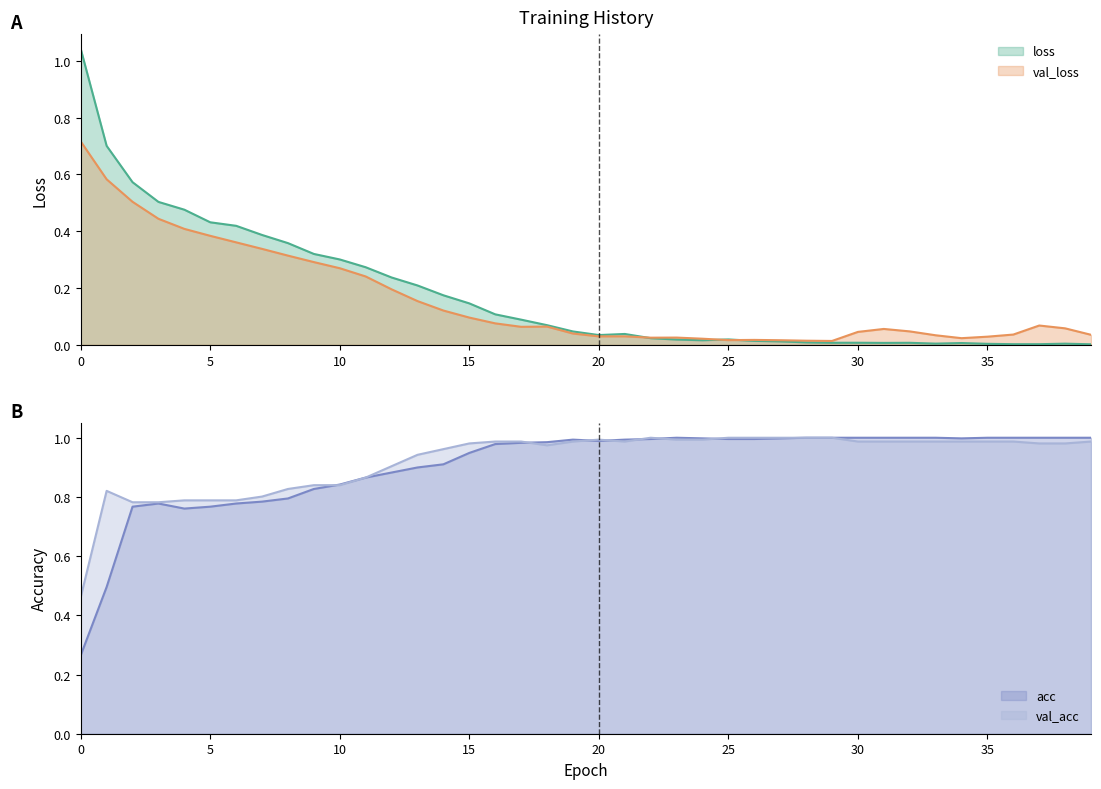

True or false: val_acc has a value of 1.7 at 26.

False